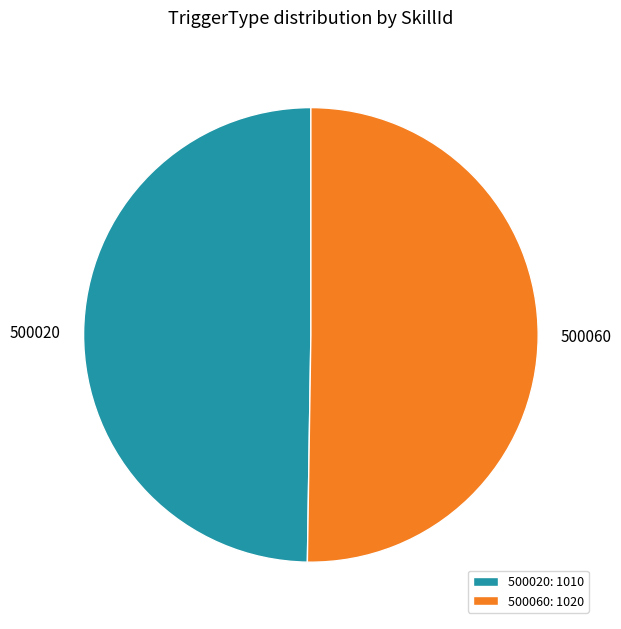

Approximately how many times larger is the value at 500060 compared to 500020?

1.0